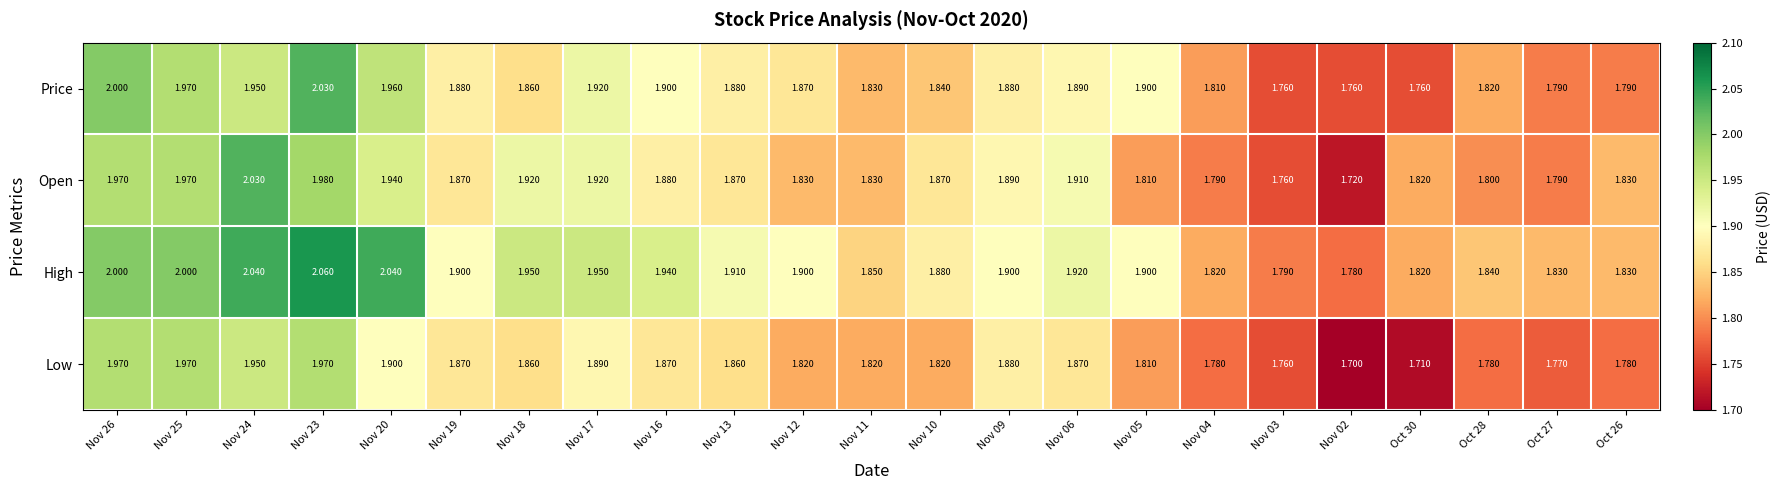

Which series has the largest range (max minus min)?

Open